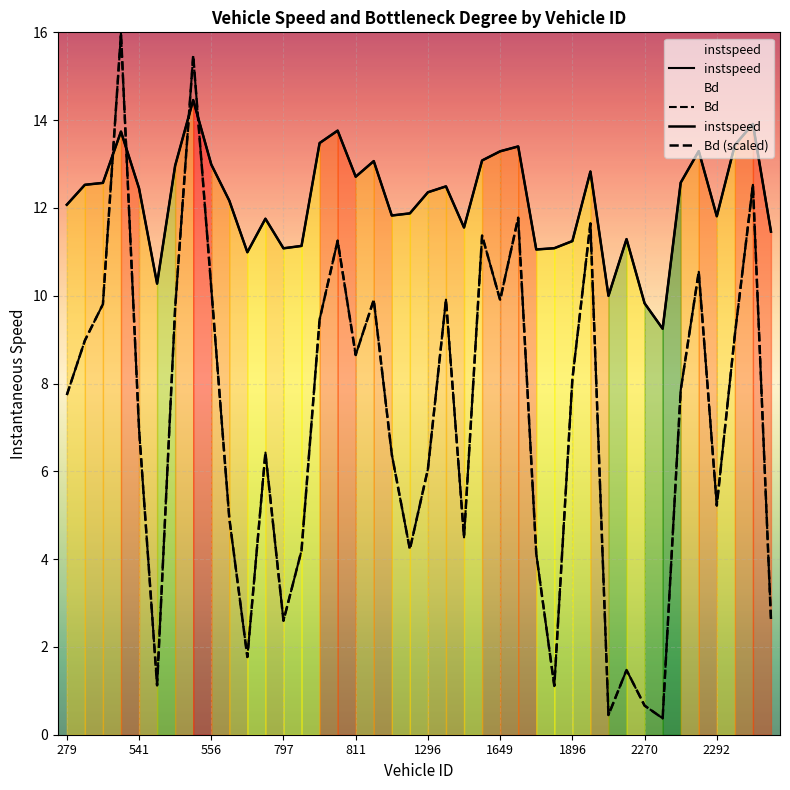

Reading right to left, transcribe all the data shown in this chart.

instspeed: 11.5	13.9	13.4	11.8	13.3	12.6	9.2	9.8	11.3	10.0	12.8	11.2	11.1	11.1	13.4	13.3	13.1	11.6	12.5	12.4	11.9	11.8	13.1	12.7	13.8	13.5	11.1	11.1	11.8	11.0	12.2	13.0	14.5	13.0	10.3	12.4	13.7	12.6	12.5	12.1
Bd: 2.6	12.5	9.1	5.2	10.5	7.8	0.4	0.7	1.5	0.4	11.6	8.1	1.1	4.1	11.8	9.9	11.4	4.5	9.9	6.1	4.2	6.4	9.9	8.6	11.3	9.5	4.2	2.6	6.4	1.8	4.9	10.2	15.5	9.7	1.1	7.0	16.0	9.8	9.0	7.7
Bd (scaled): 2.6	12.5	9.1	5.2	10.5	7.8	0.4	0.7	1.5	0.4	11.6	8.1	1.1	4.1	11.8	9.9	11.4	4.5	9.9	6.1	4.2	6.4	9.9	8.6	11.3	9.5	4.2	2.6	6.4	1.8	4.9	10.2	15.5	9.7	1.1	7.0	16.0	9.8	9.0	7.7